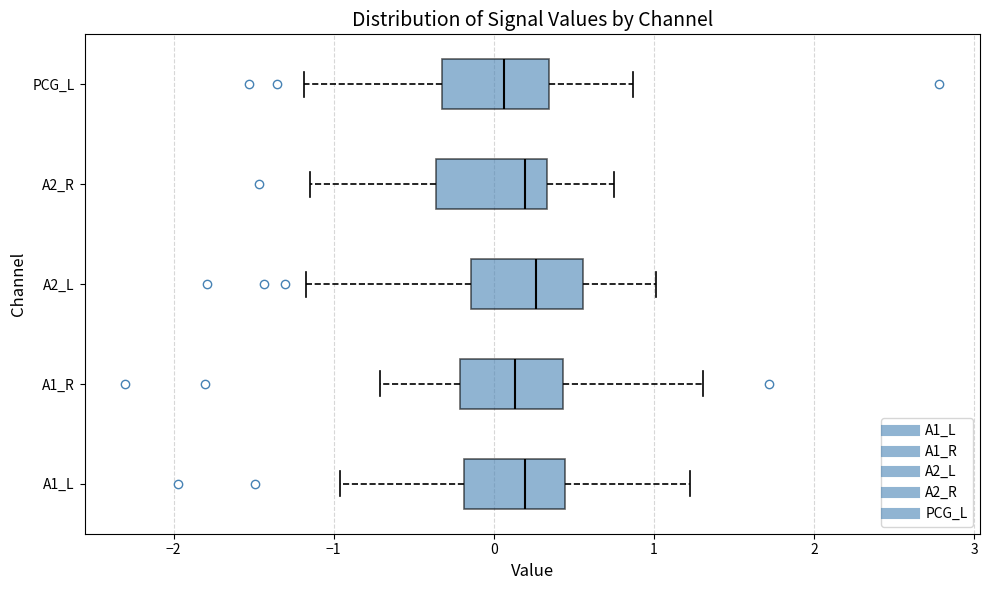

Where does the left whisker of the box for A2_R end on the x-axis? The values are not printed on the chart, so give them approximately, as read against the axis.

-1.2